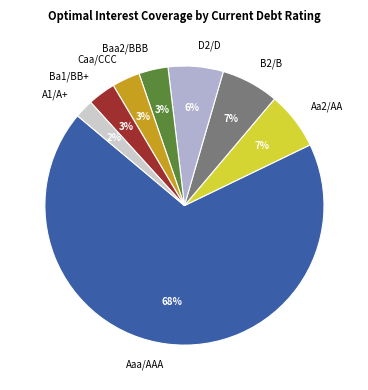

To the nearest percent, what is the combined percentage of B2/B and Baa2/BBB?

10%